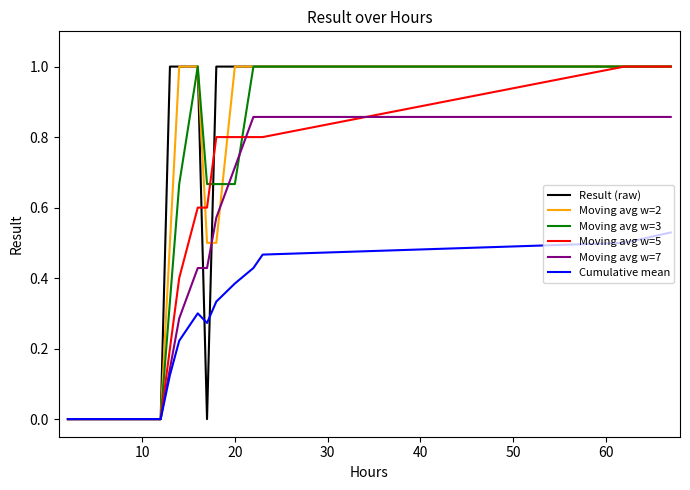

After their last crossing, which series has the higher values: Moving avg w=5 or Moving avg w=2?

Moving avg w=2